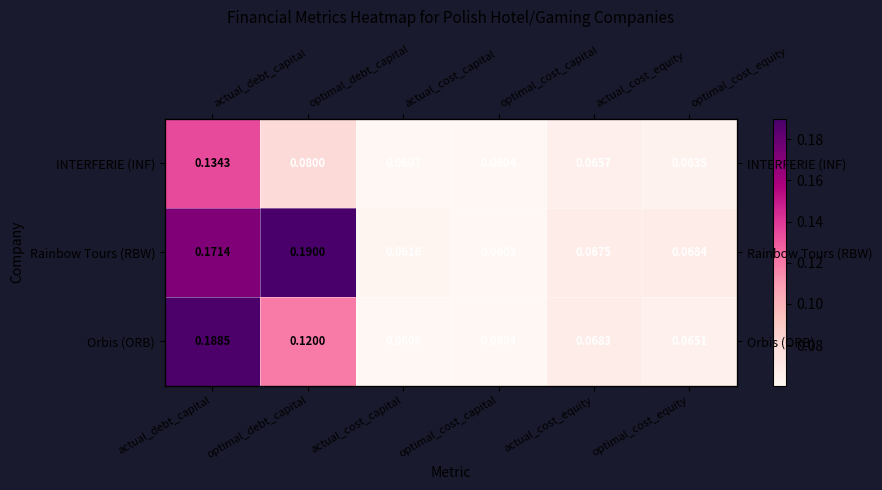

Rank the series by their maximum value, from lowest to highest.

INTERFERIE (INF), Orbis (ORB), Rainbow Tours (RBW)